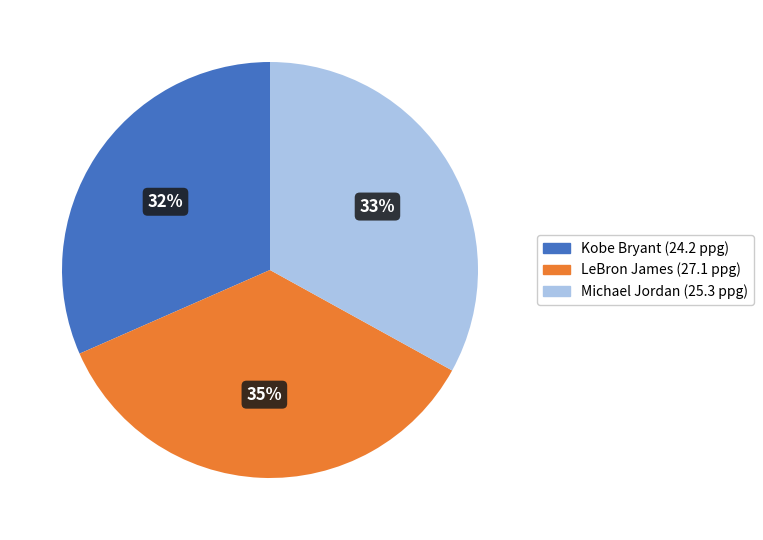

To the nearest percent, what percentage of the pie is LeBron James?

35%